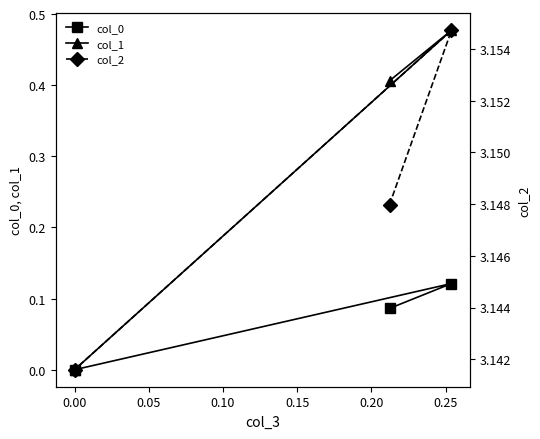

What are all the series names shown in the legend?

col_0, col_1, col_2